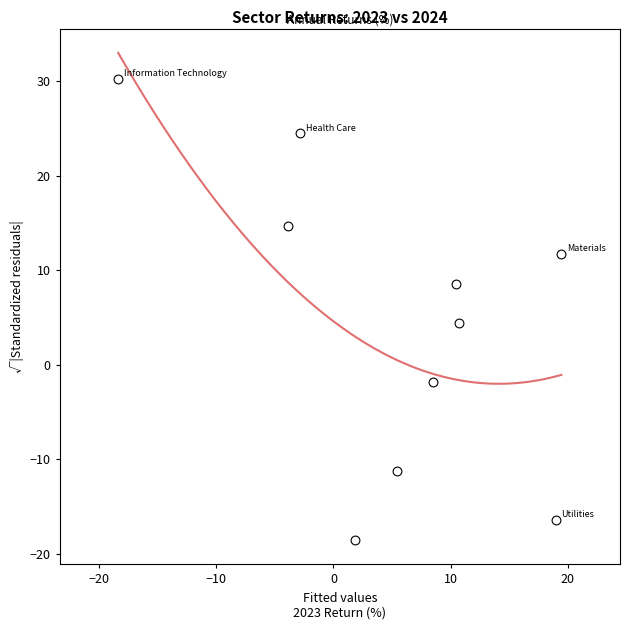

What is the average Y value?

4.6